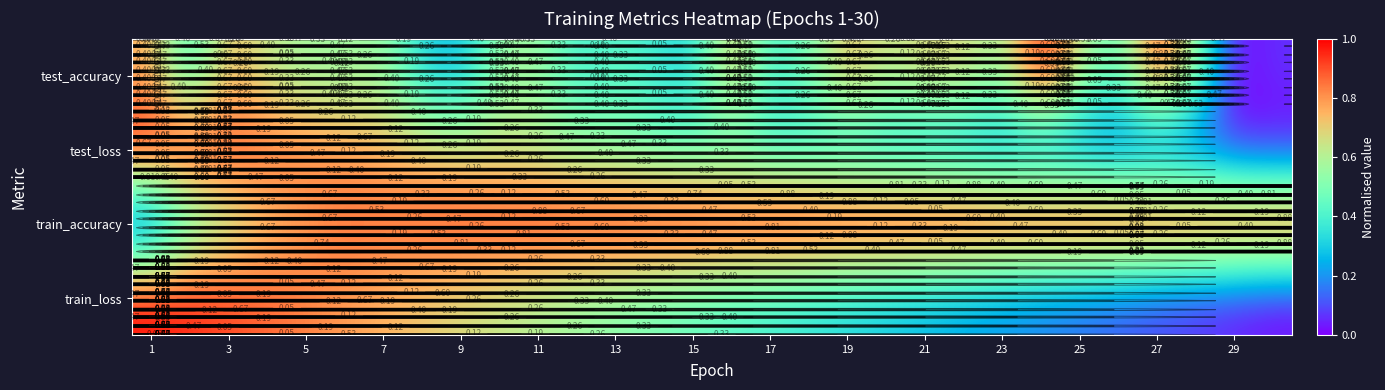

At how many categories does at least one series exceed 0?

30